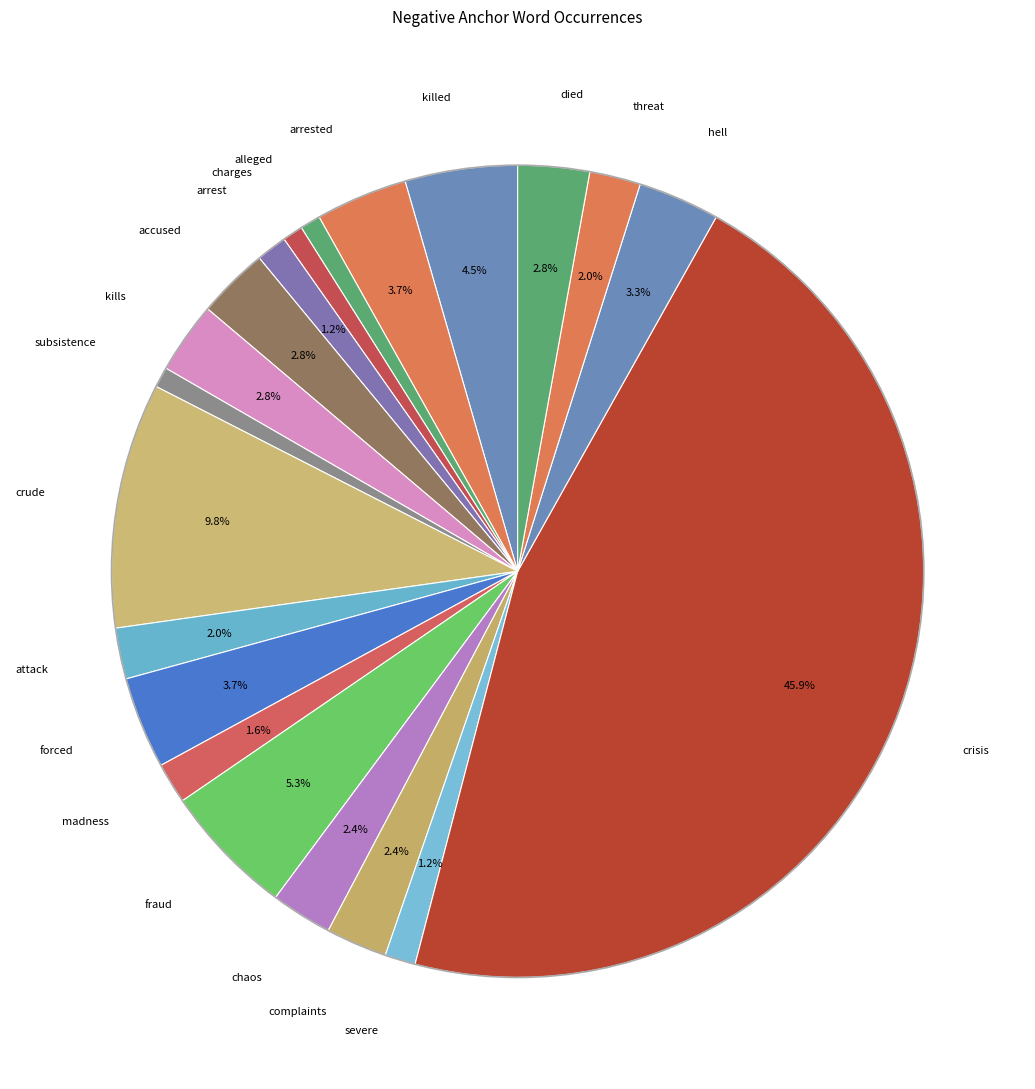

How many segments does this pie chart have?

20